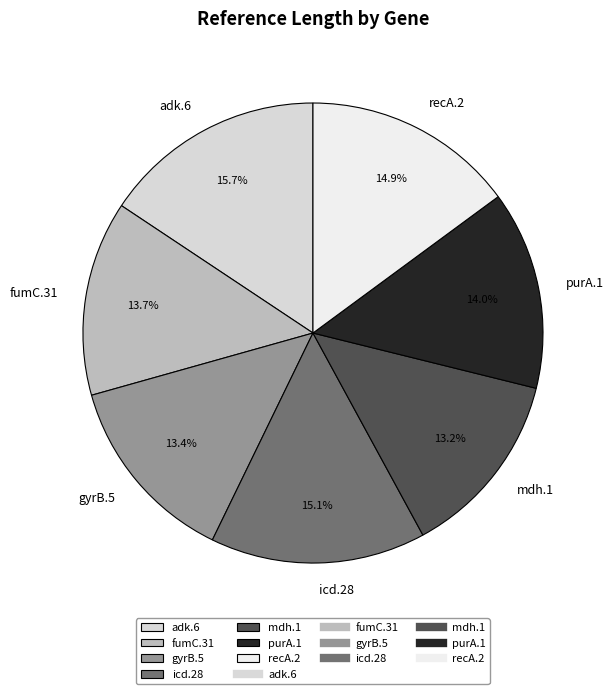

The icd.28 slice represents 15% of the pie. True or false?

True